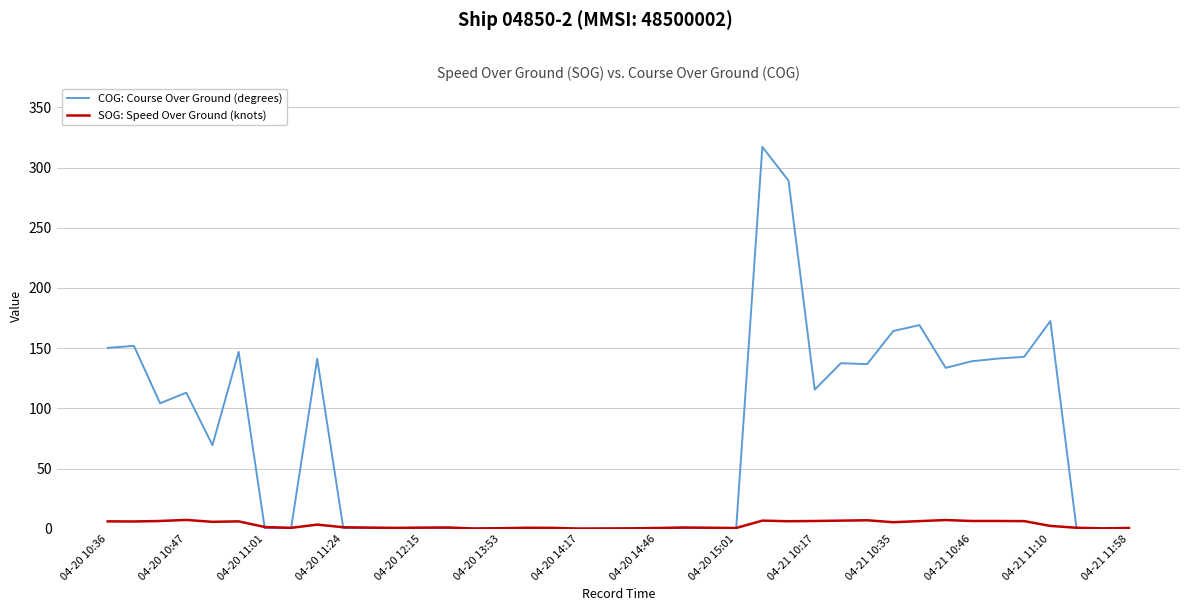

Which series has the widest spread of values?

COG: Course Over Ground (degrees)